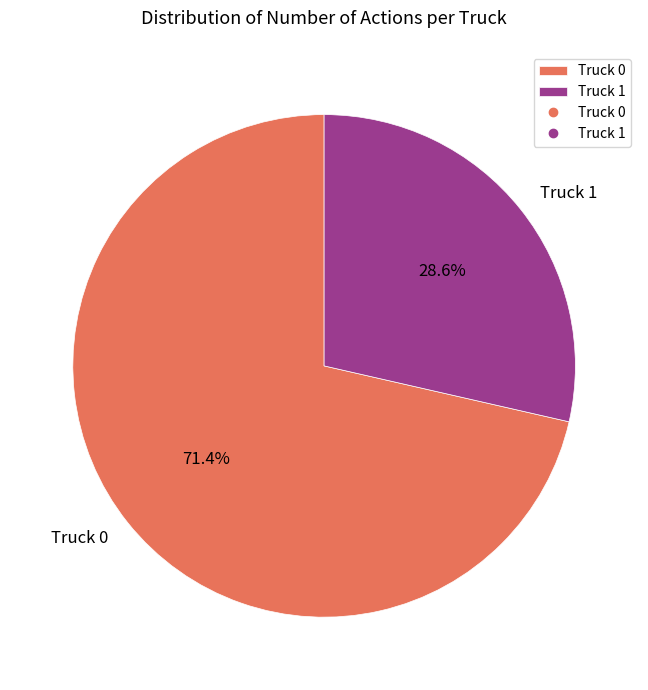

Do Truck 0 and Truck 1 together represent more than half of the pie?

Yes